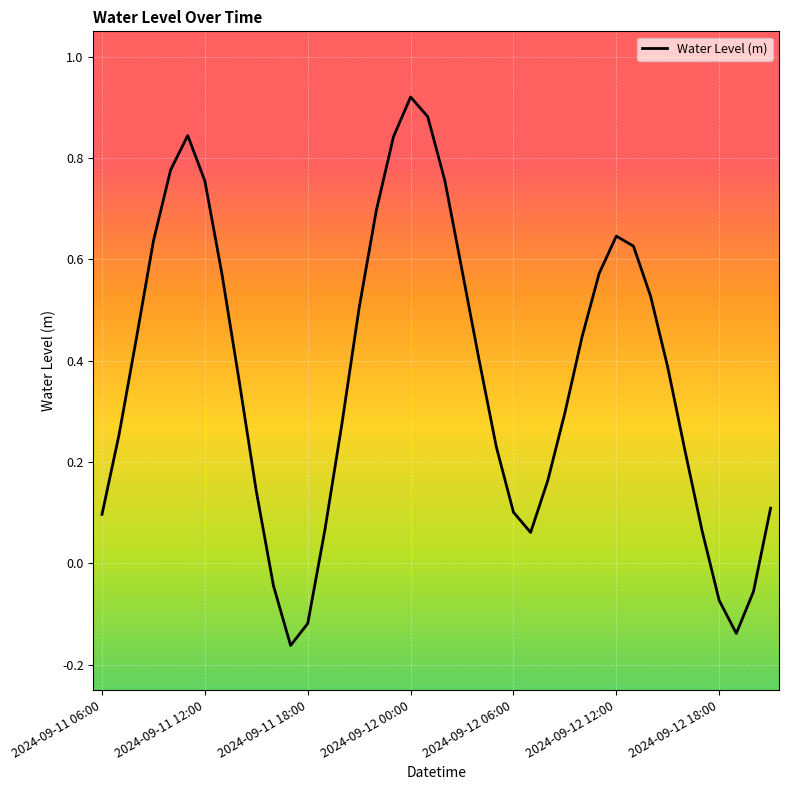

How many interior local valleys (lower than both neighbors) does the data have?

3